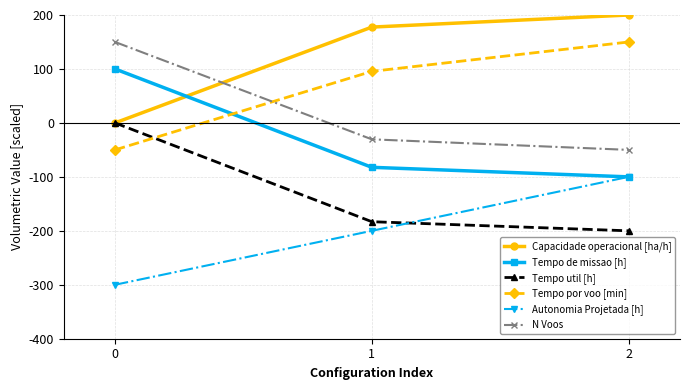

What is the total value across all series at 0?

-100.0